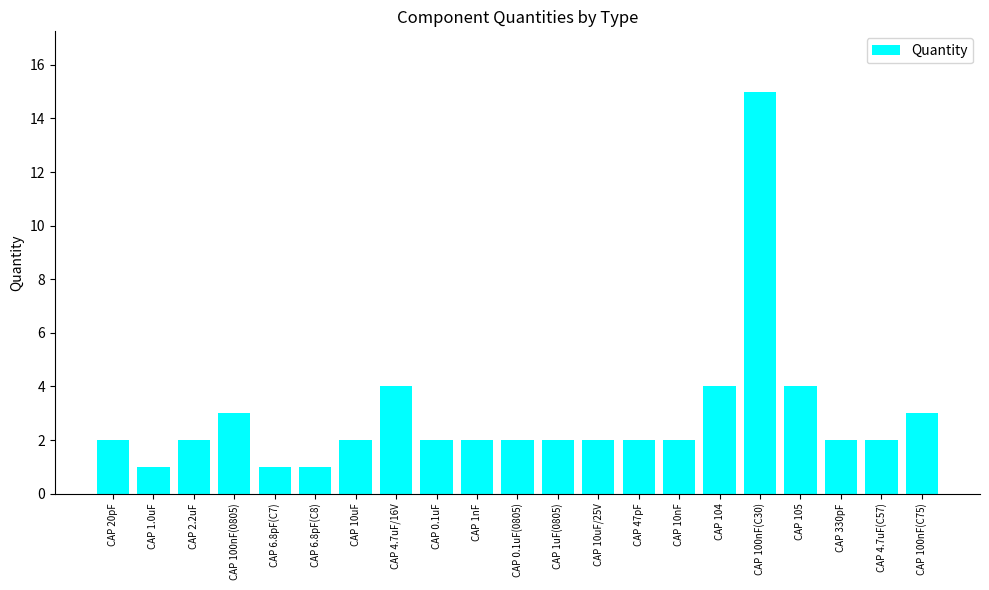

True or false: the data shows 1 at CAP 6.8pF(C8).

True